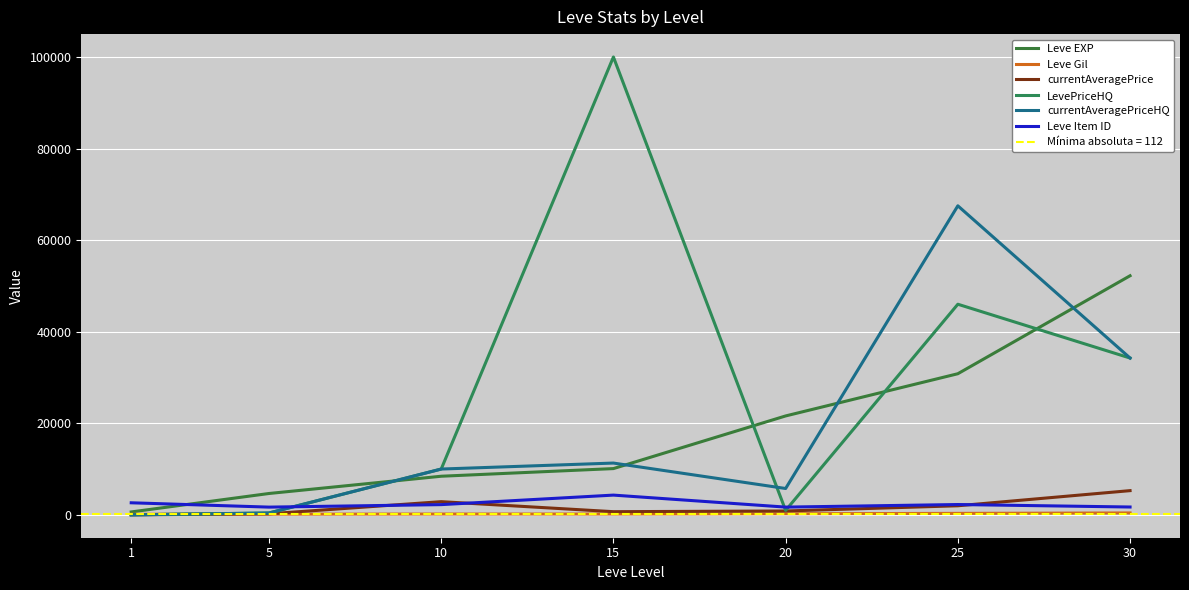

In currentAveragePrice, how many points are higher than both neighbors (excluding endpoints)?

1